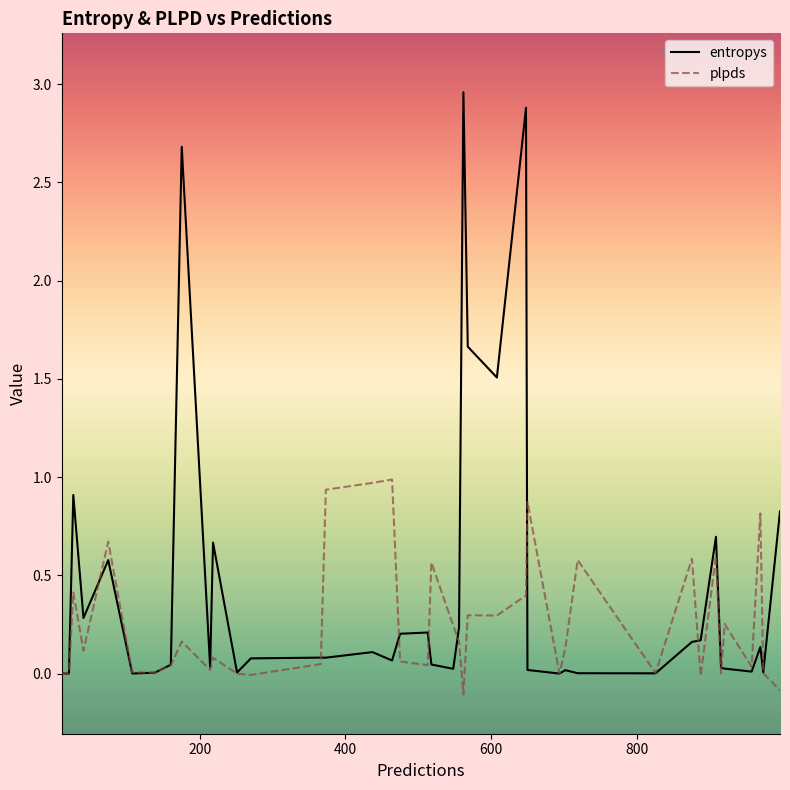

Rank the series by their maximum value, from lowest to highest.

plpds, entropys